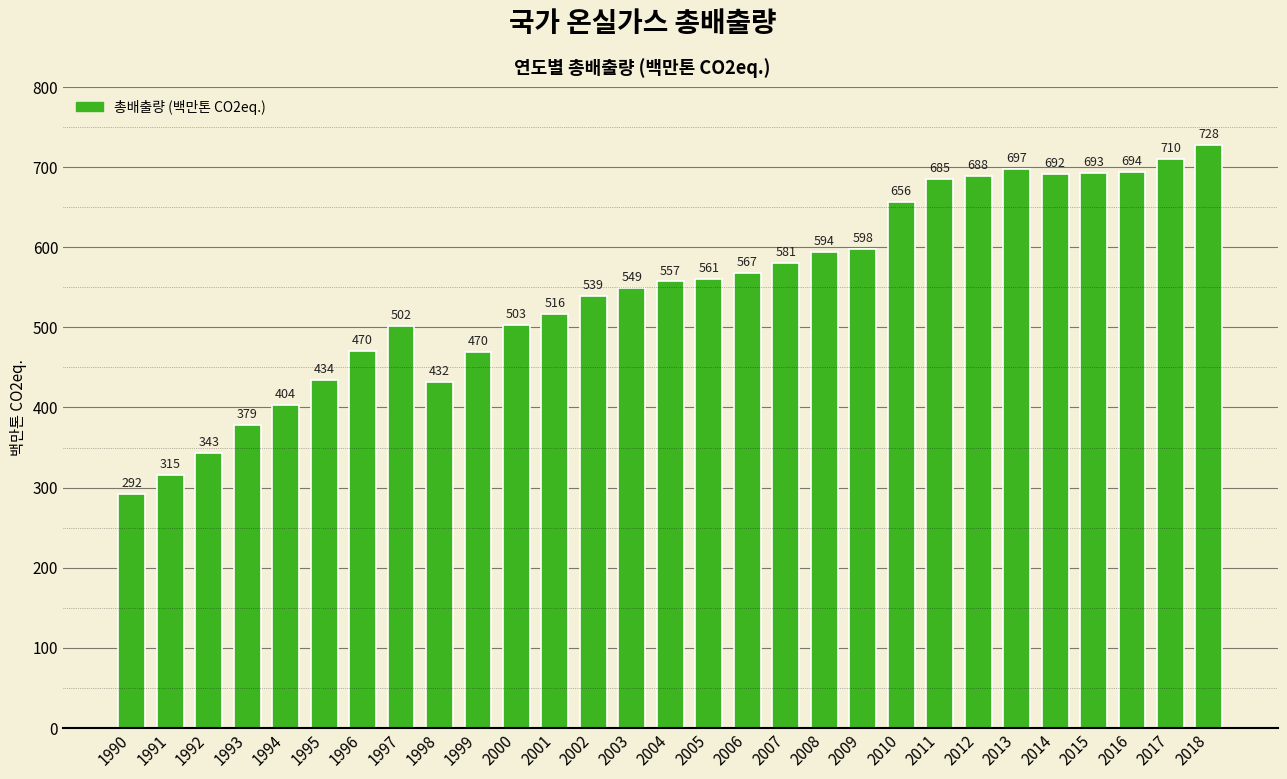

What is the maximum value shown in the chart?

727.6